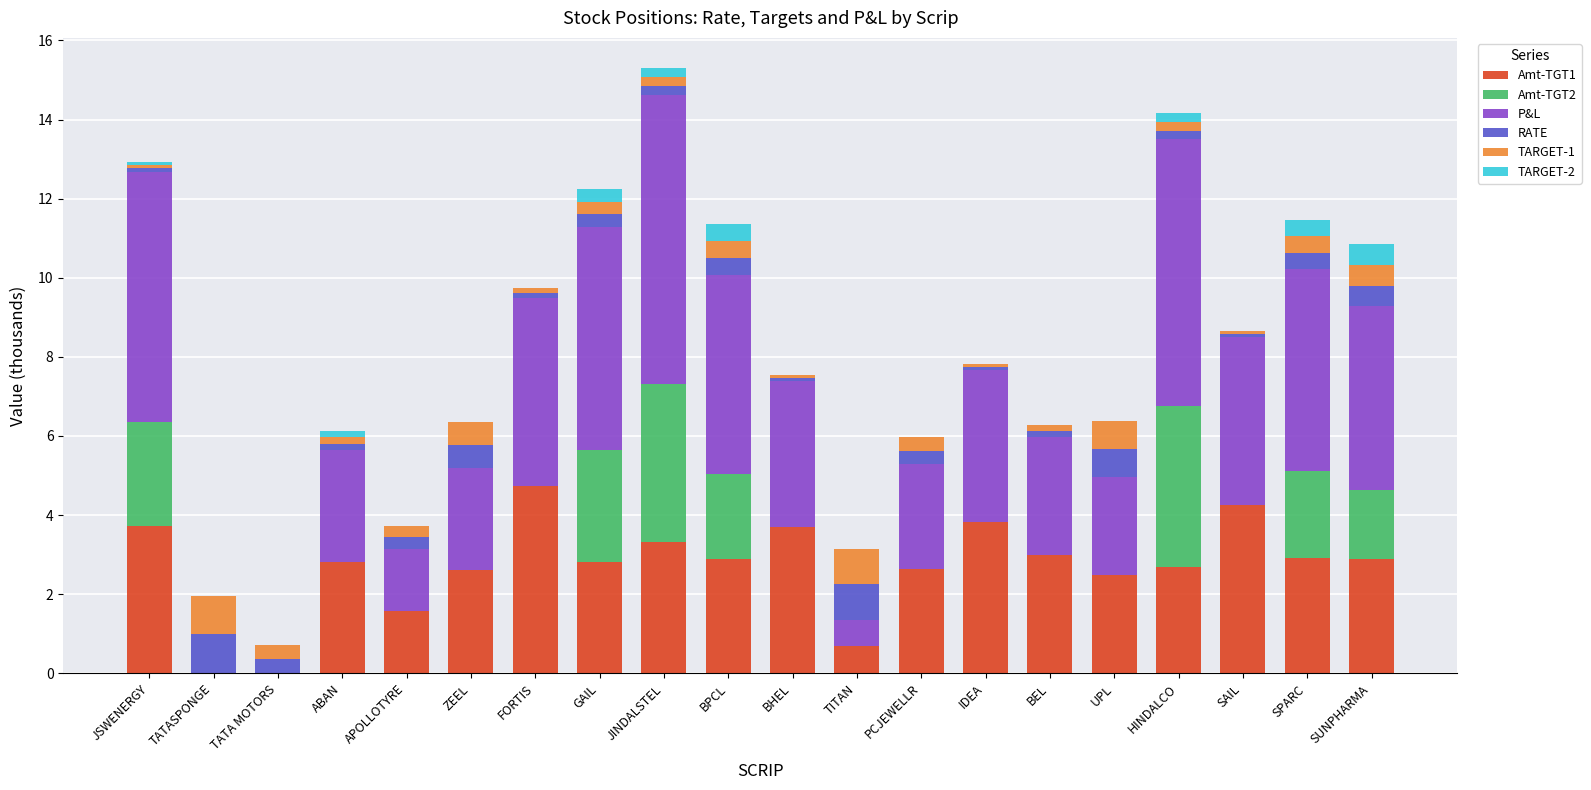

Is it true that Amt-TGT1 equals 4.7 at ABAN?

False